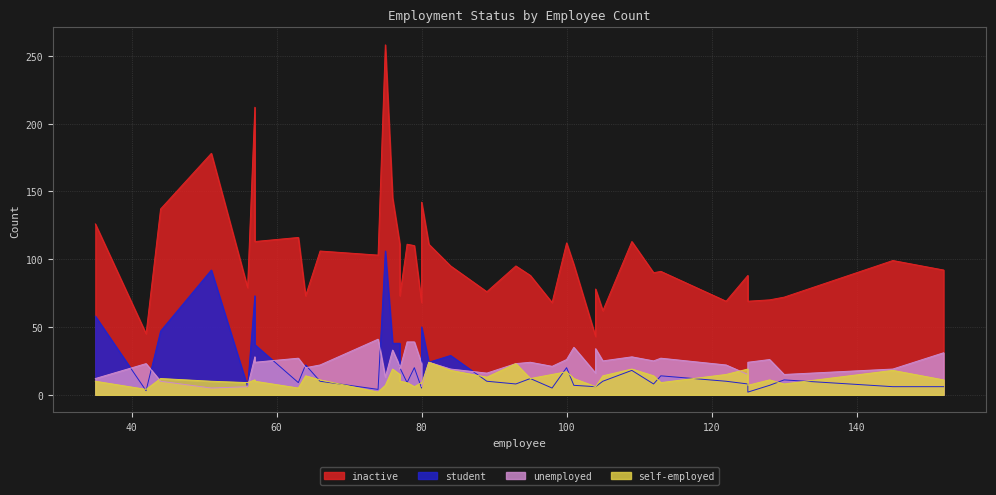

How many interior local peaks does the unemployed series have?

11